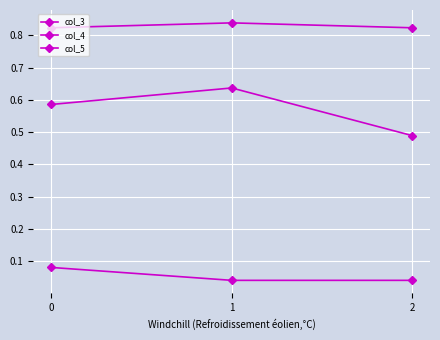

What is the sum of all col_5 values?

0.2